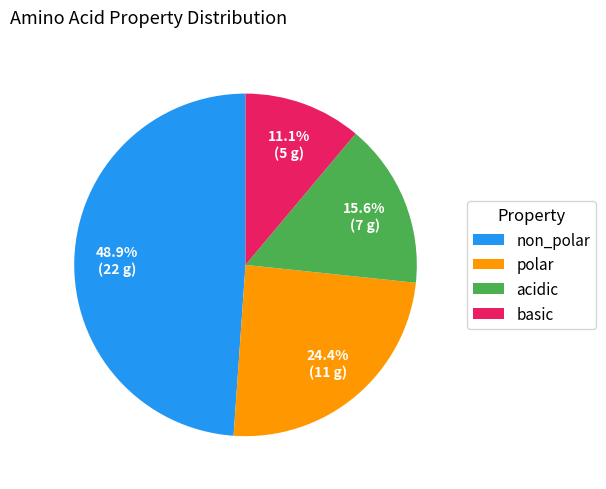

True or false: non_polar accounts for 57% of the total.

False